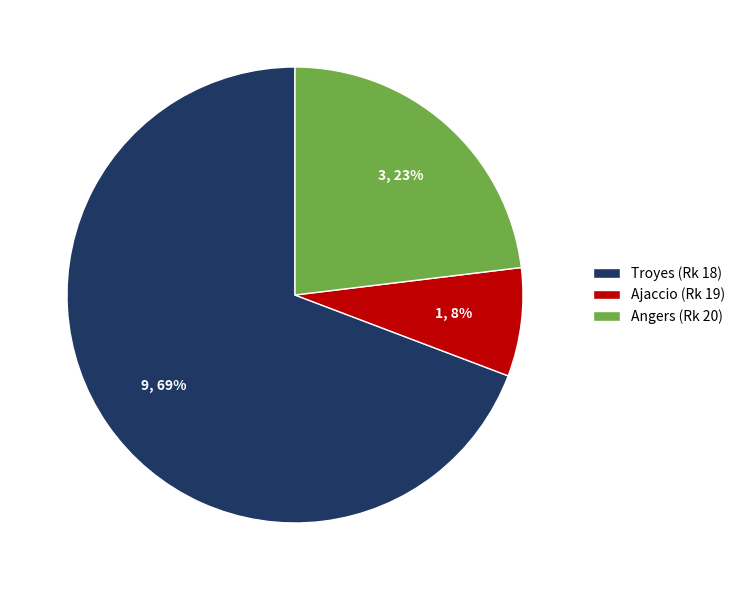

Count the number of slices in the pie.

3